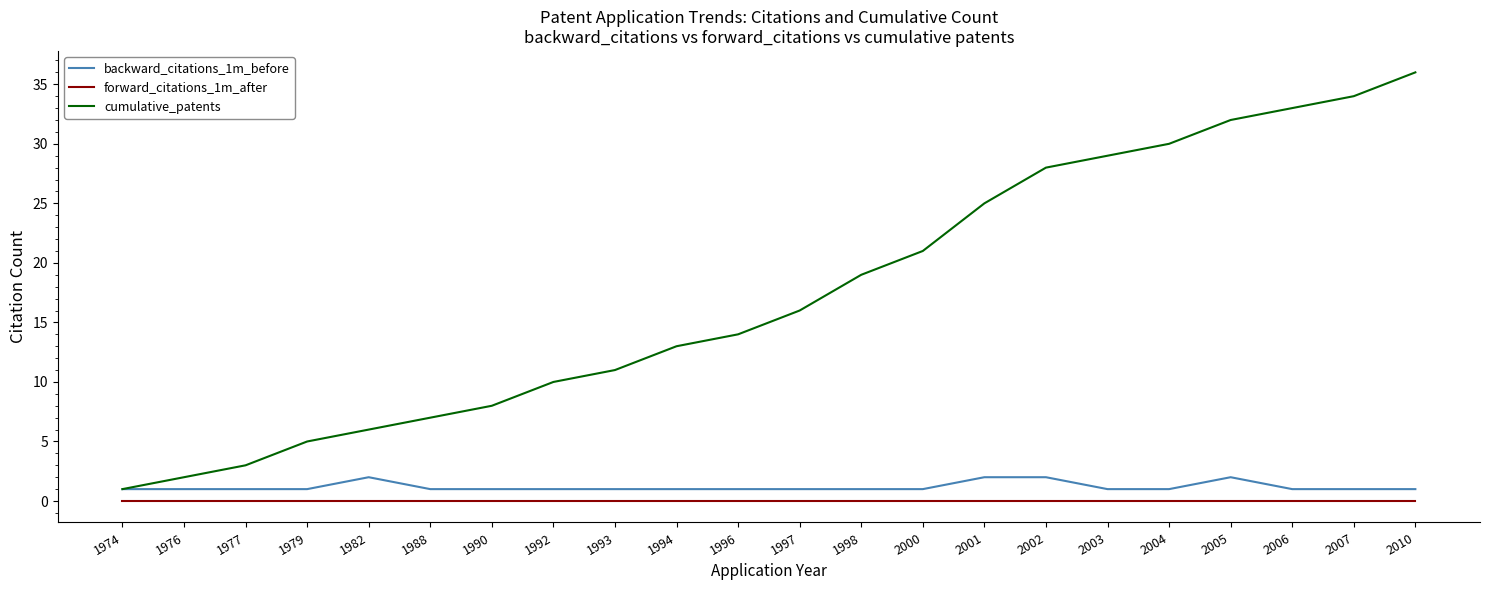

Which category has the highest value across all series?

2010